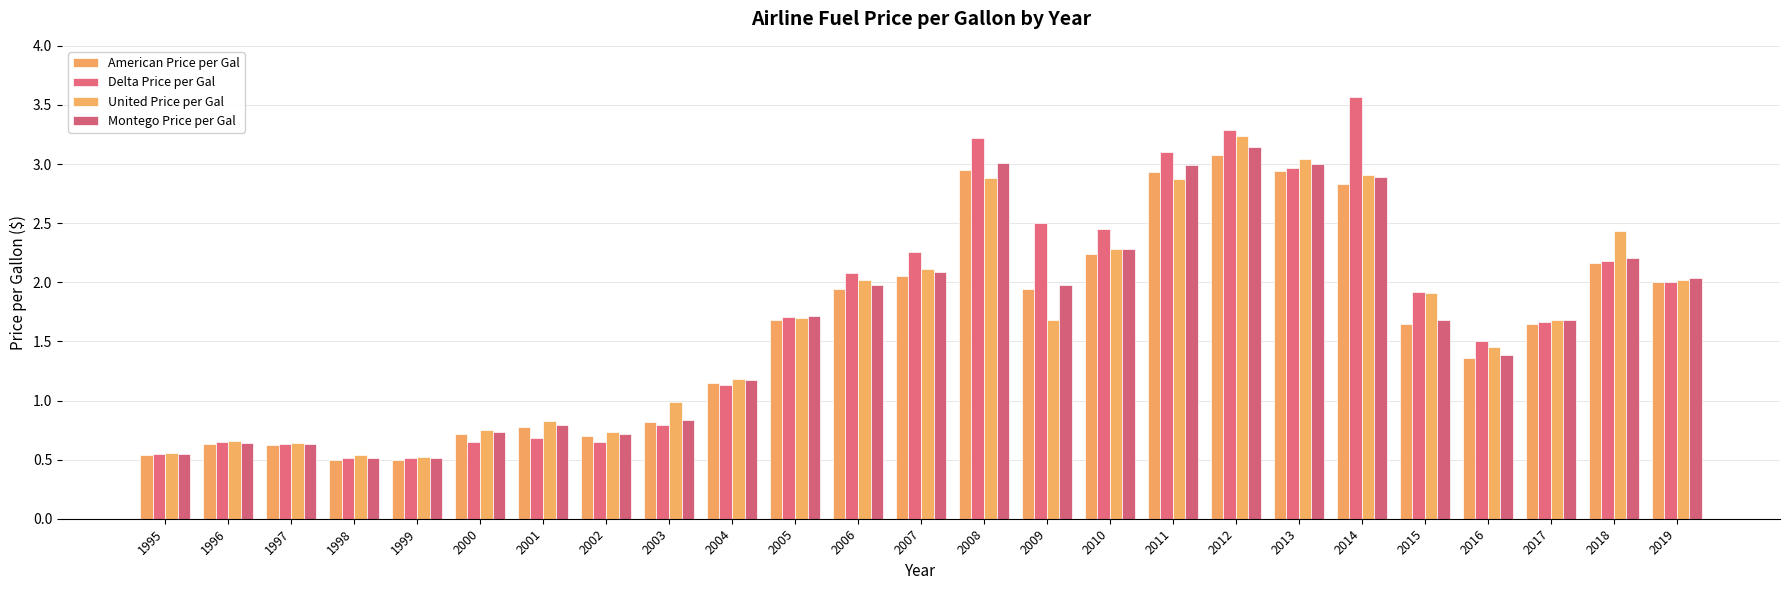

How many series are shown in this chart?

4